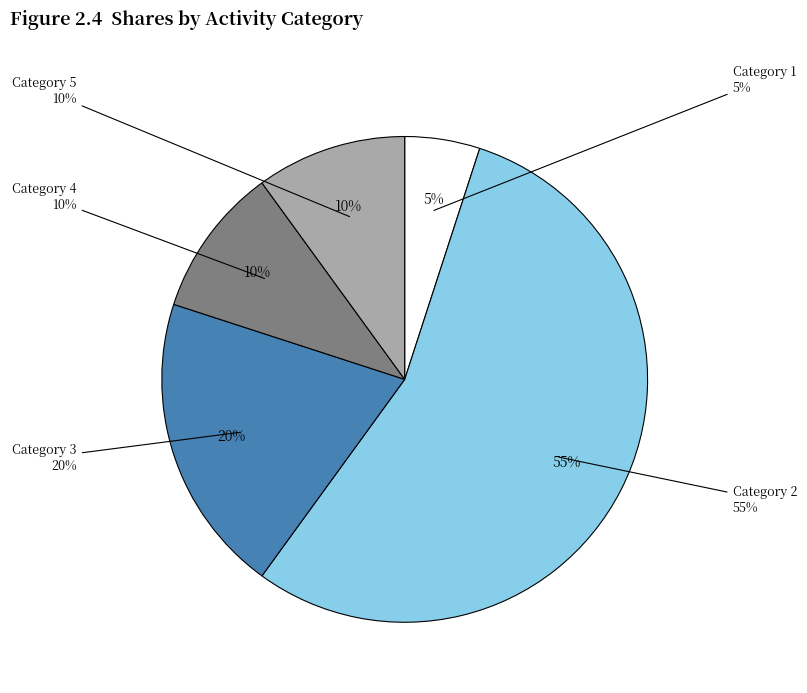

The 3 slice represents 20% of the pie. True or false?

True